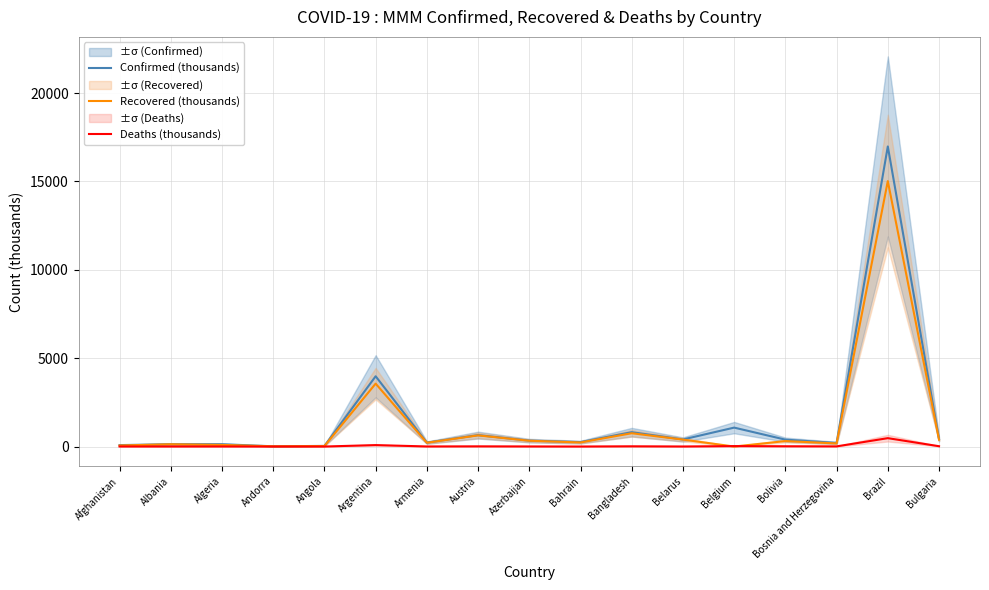

How many data points in Confirmed (thousands) are above 334?

9